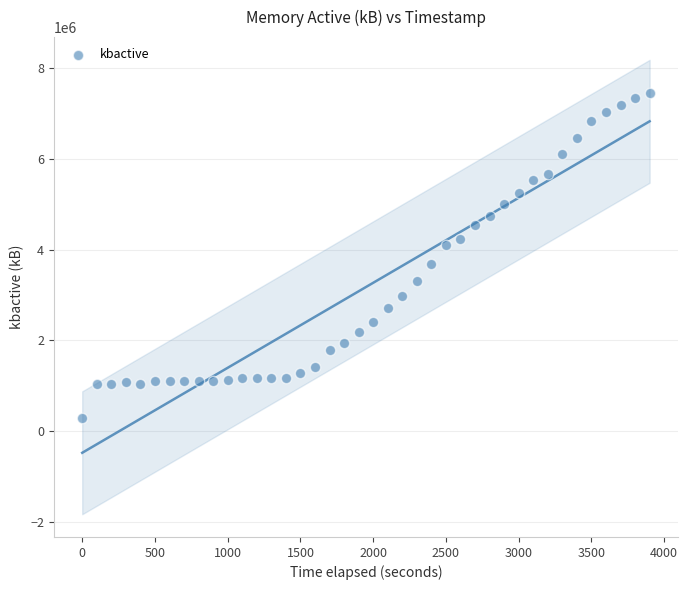

What is the range of X values (max minus min)?

3900